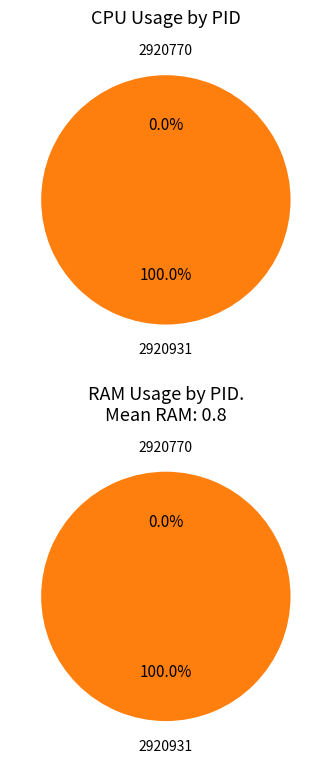

Which slice is the smallest?

2920770